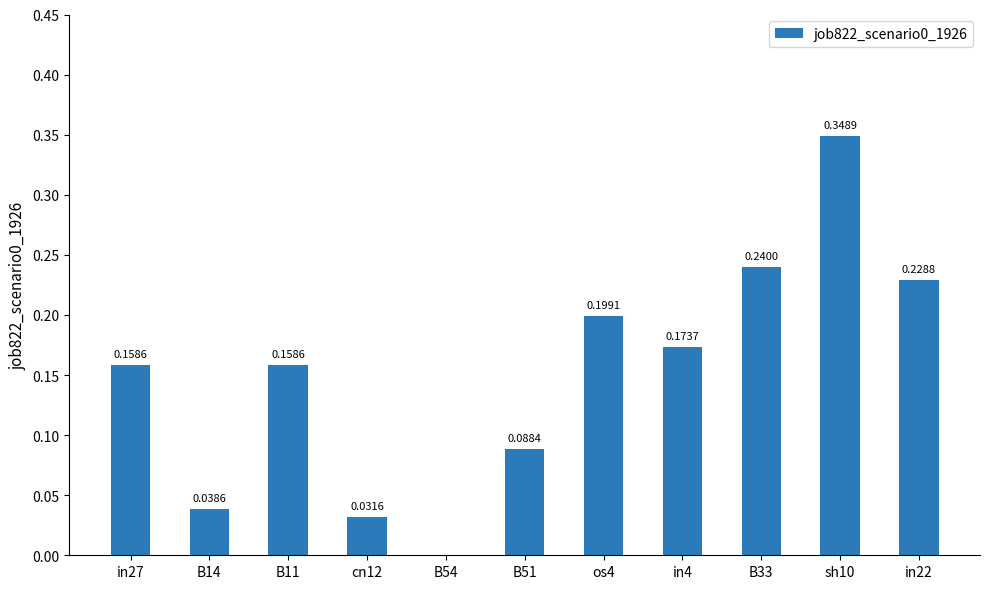

Which has a higher value, in22 or B11?

in22